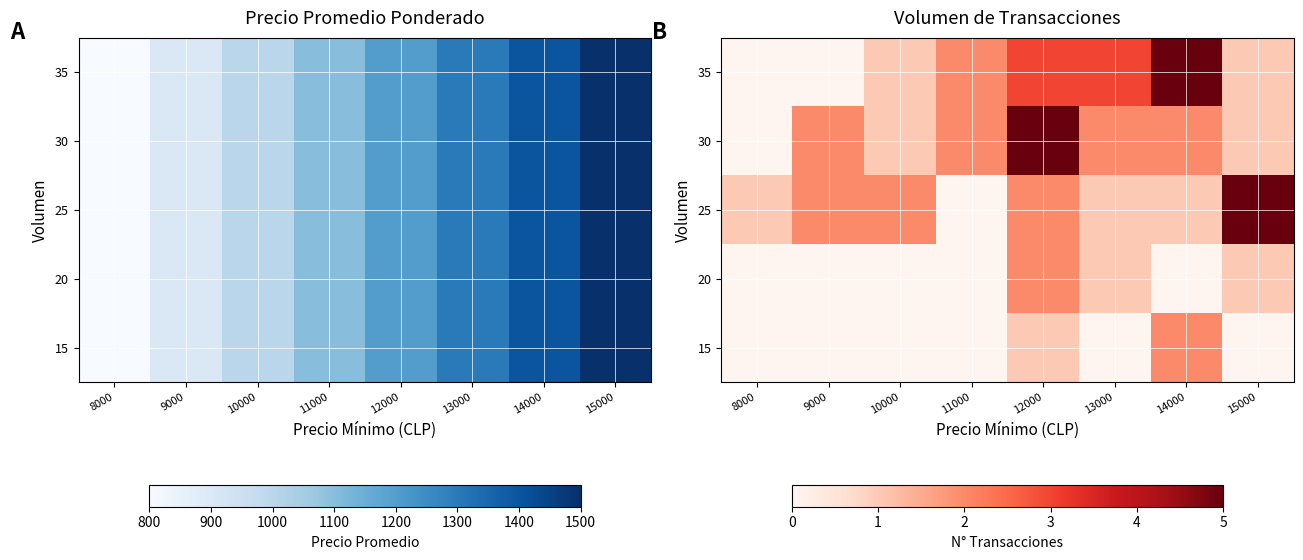

List the series in order of their peak value, lowest first.

15, 20, 25, 30, 35